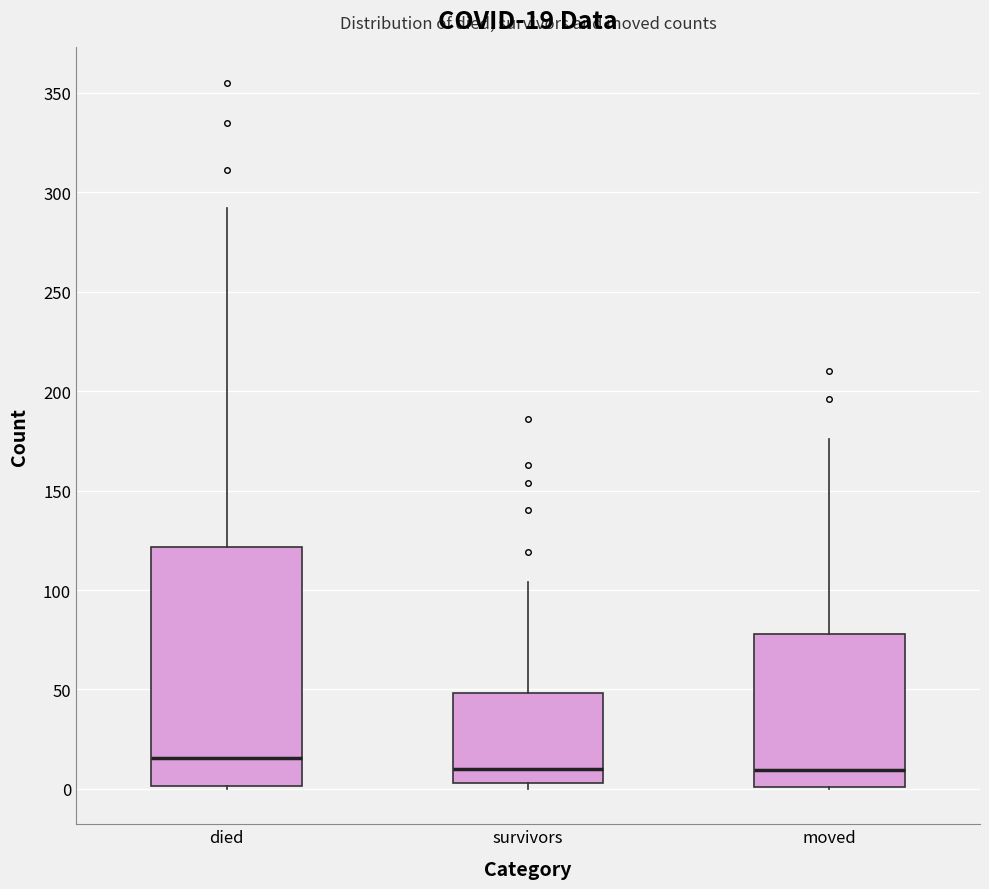

Which box is the tallest, from its lower edge to its upper edge?

died